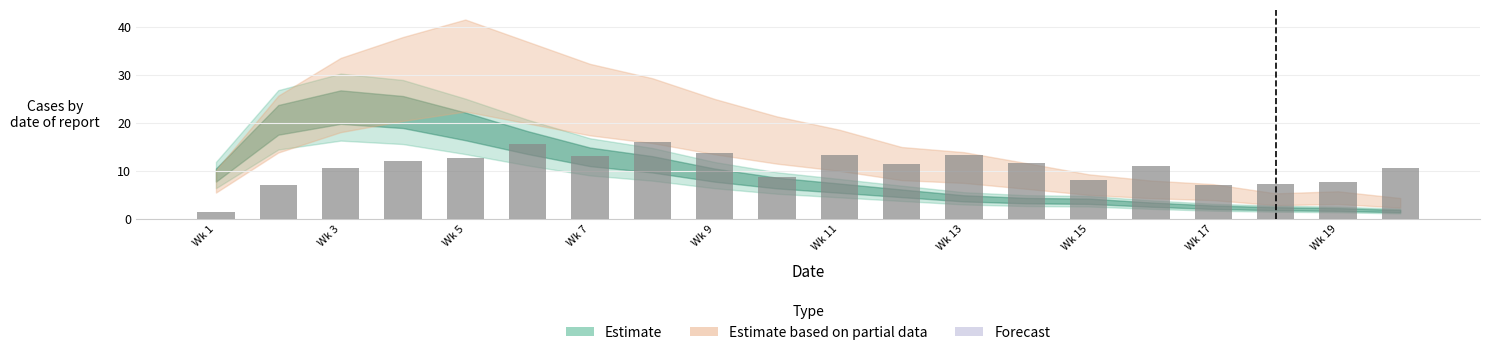

What is the difference between the second highest and minimum values?

14.3